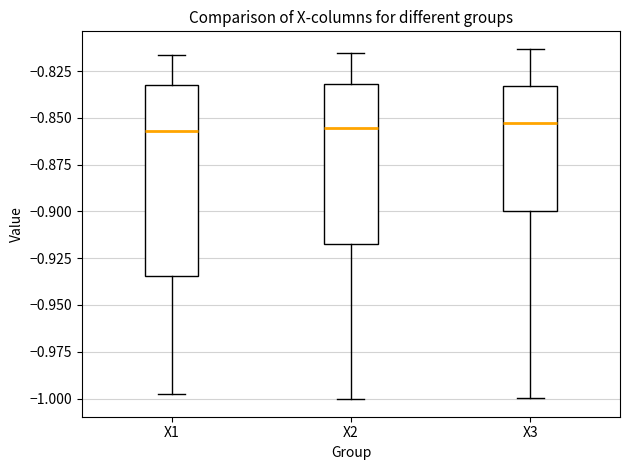

Where does the upper whisker of the box for X3 end on the y-axis? The values are not printed on the chart, so give them approximately, as read against the axis.

-0.815